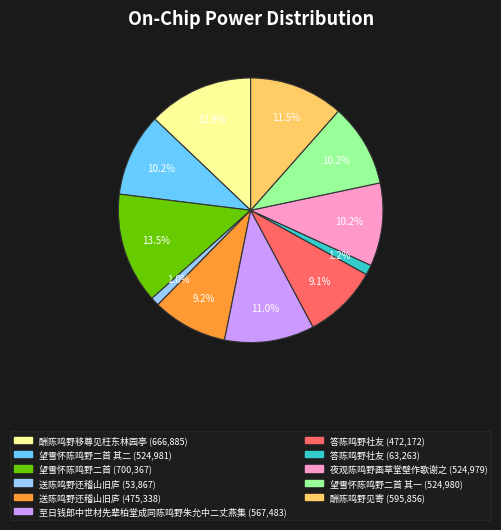

Is there any slice that represents more than half of the pie?

No